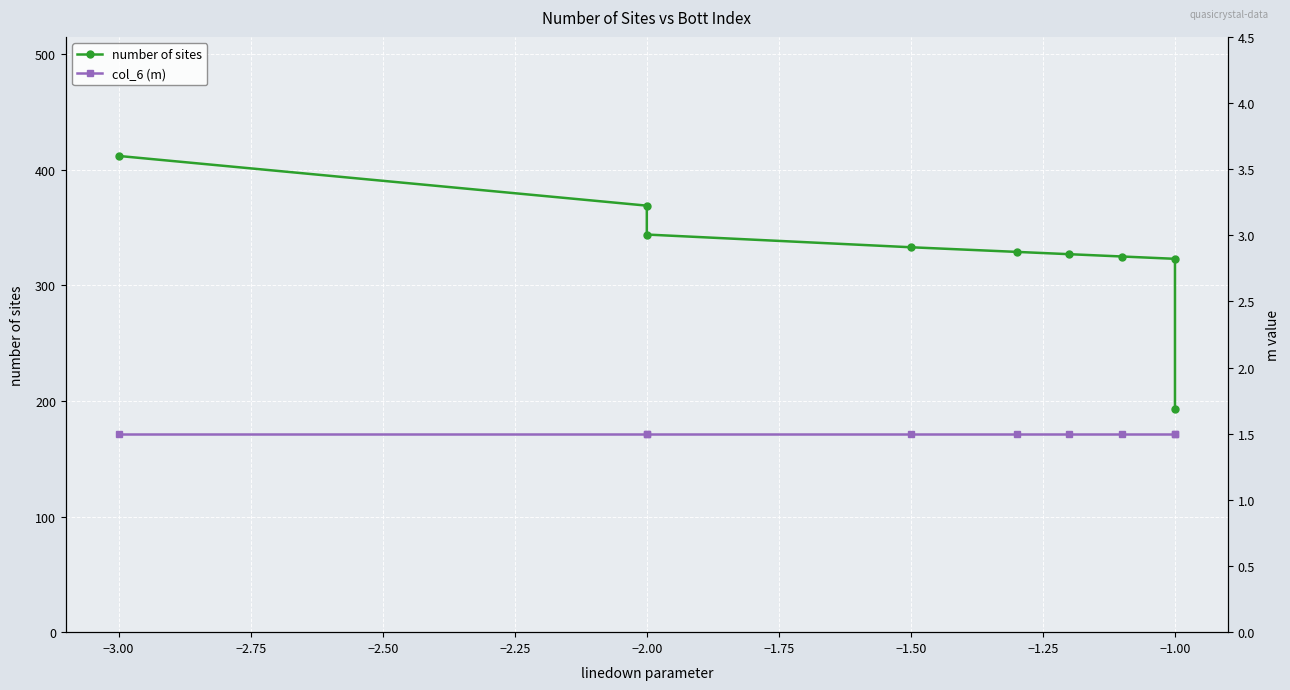

True or false: col_6 (m) has more than 0 interior local peaks.

False